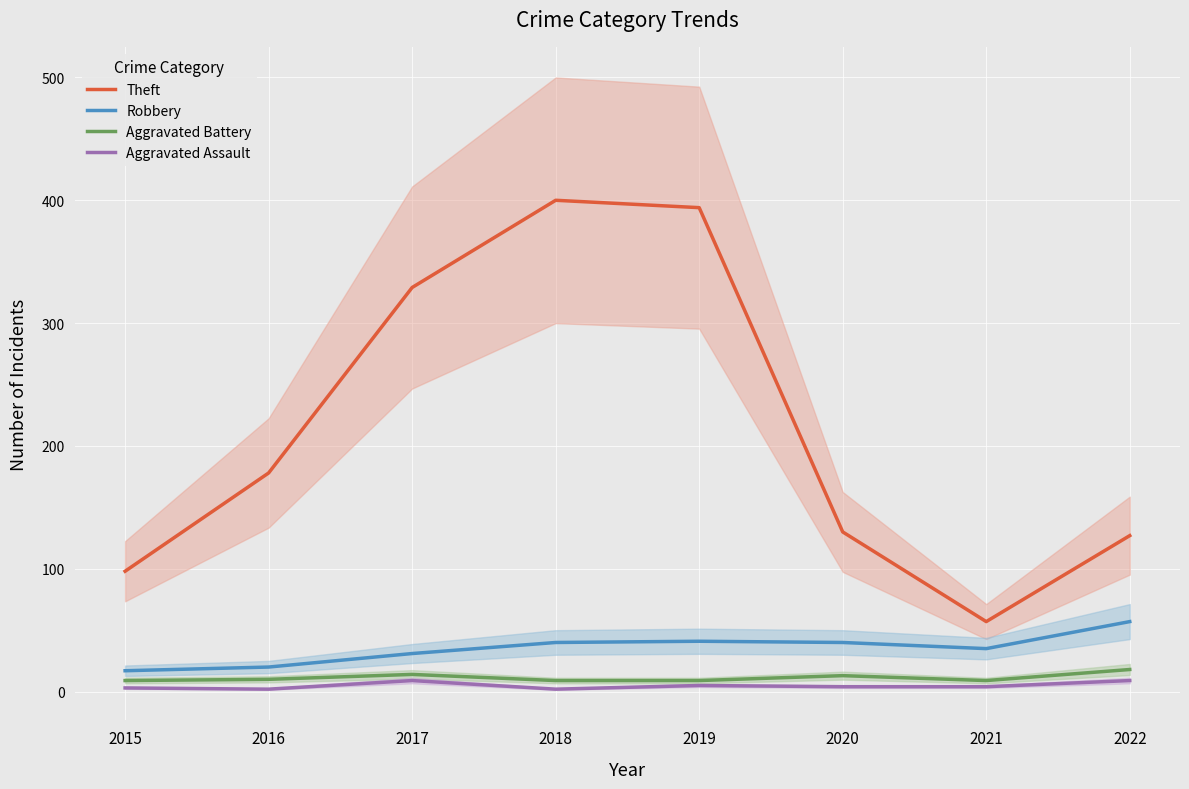

Which category has the lowest value in the Theft series?

2021